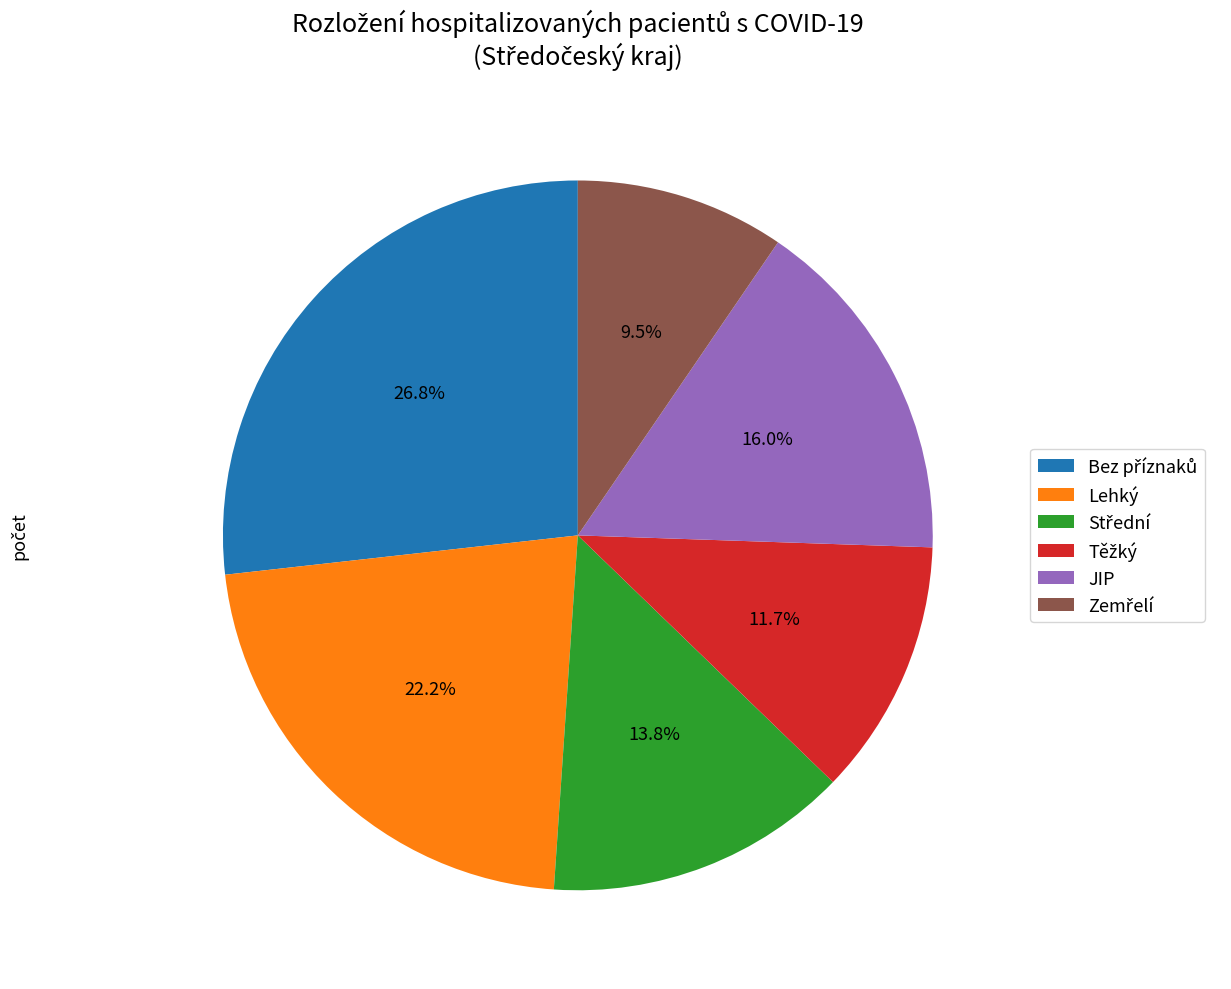

Approximately how many times larger is the value at Lehký compared to JIP?

1.4